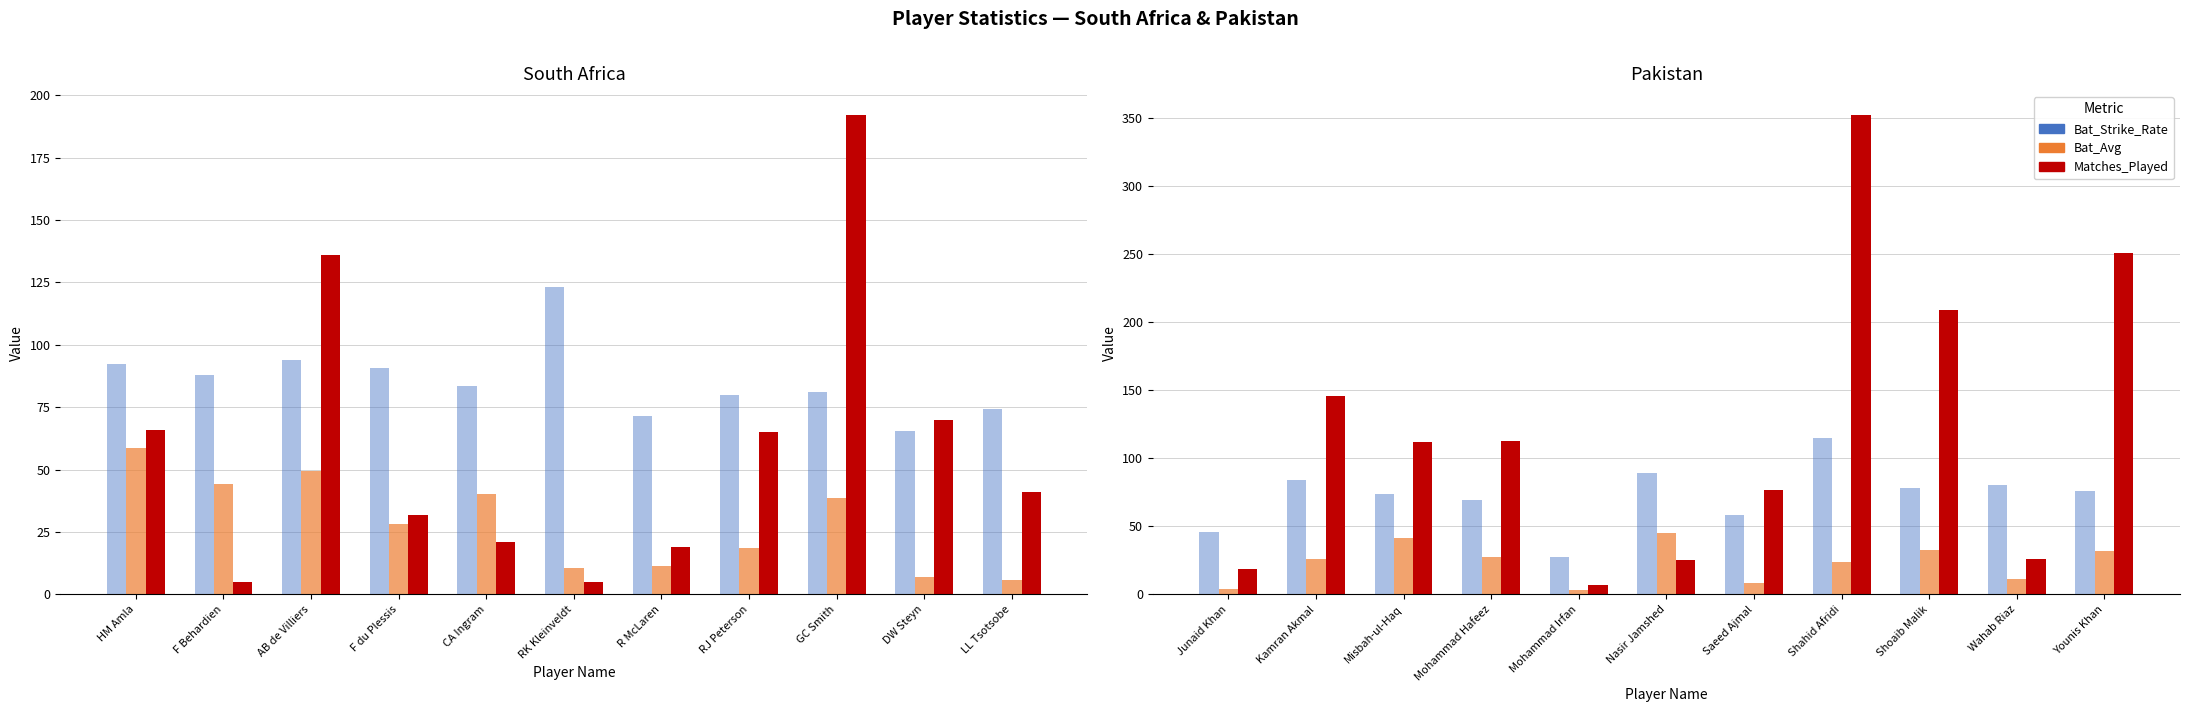

Between F du Plessis and CA Ingram, which series saw the biggest shift?

Bat_Avg